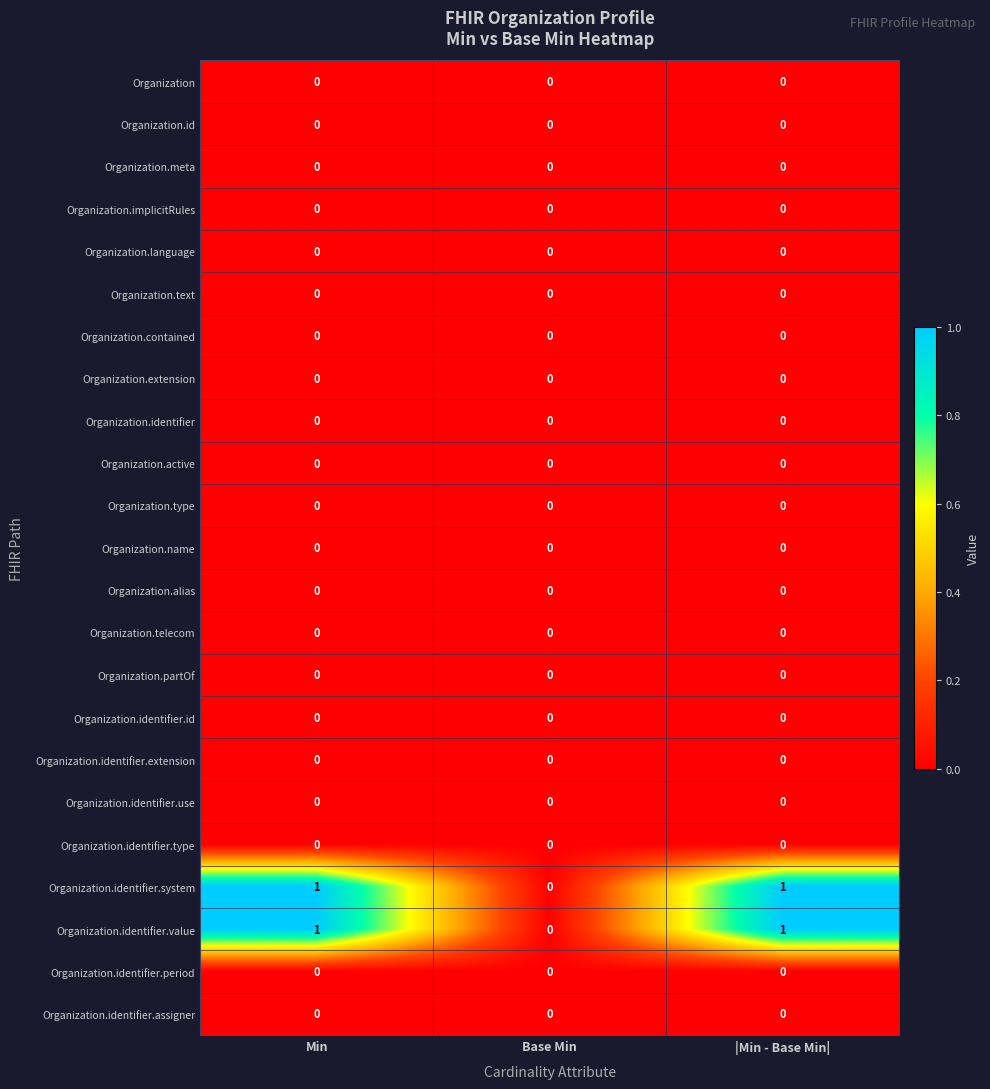

The Organization.language series shows 0 at Min. True or false?

True